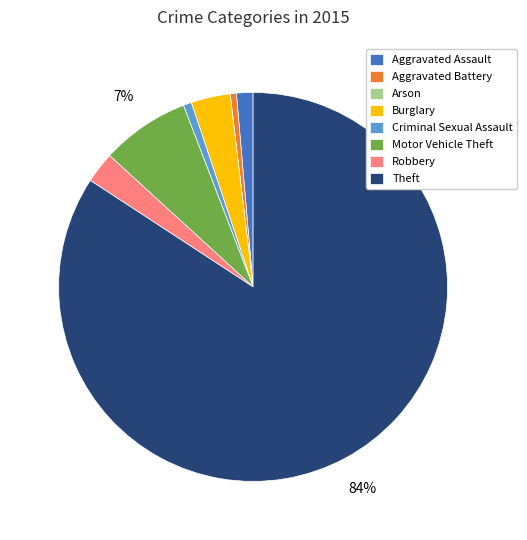

Is it true that Aggravated Battery is 11% of the pie?

False